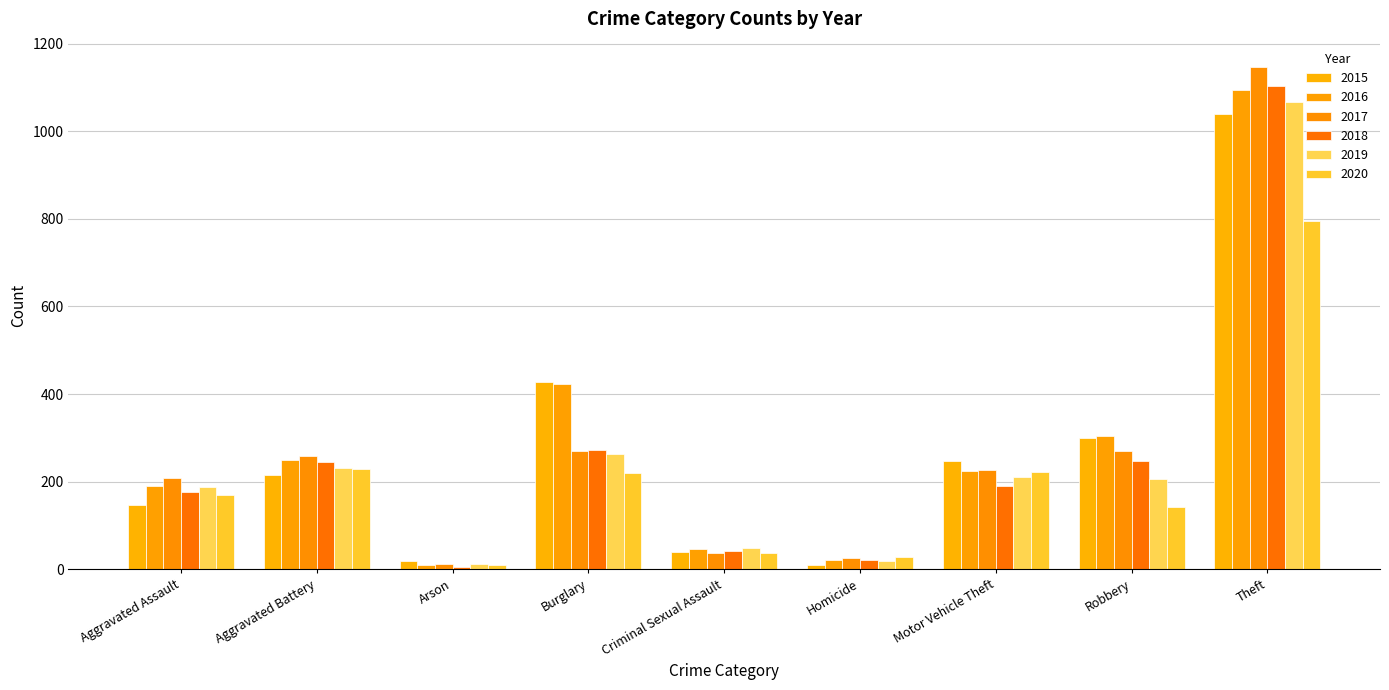

At which label does 2018 reach its peak?

Theft